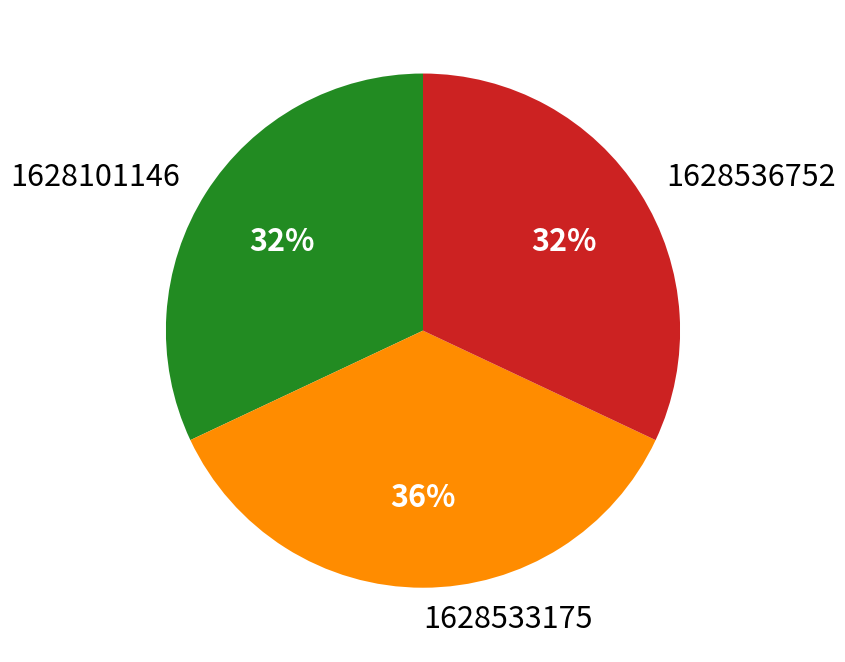

Which category has the biggest portion of the pie?

1628533175